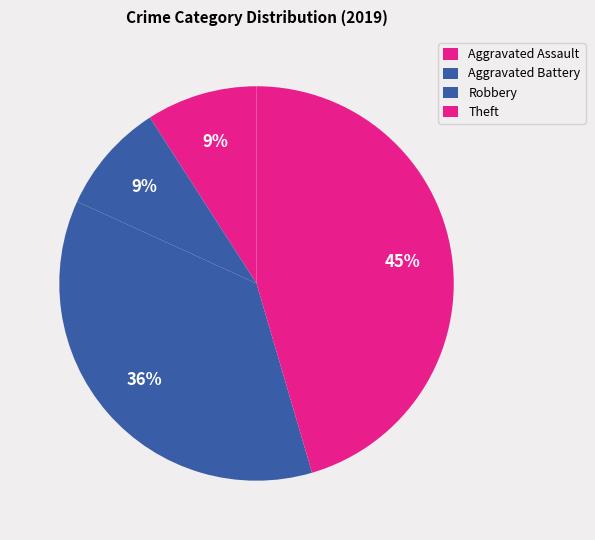

How many slices are in this pie chart?

4